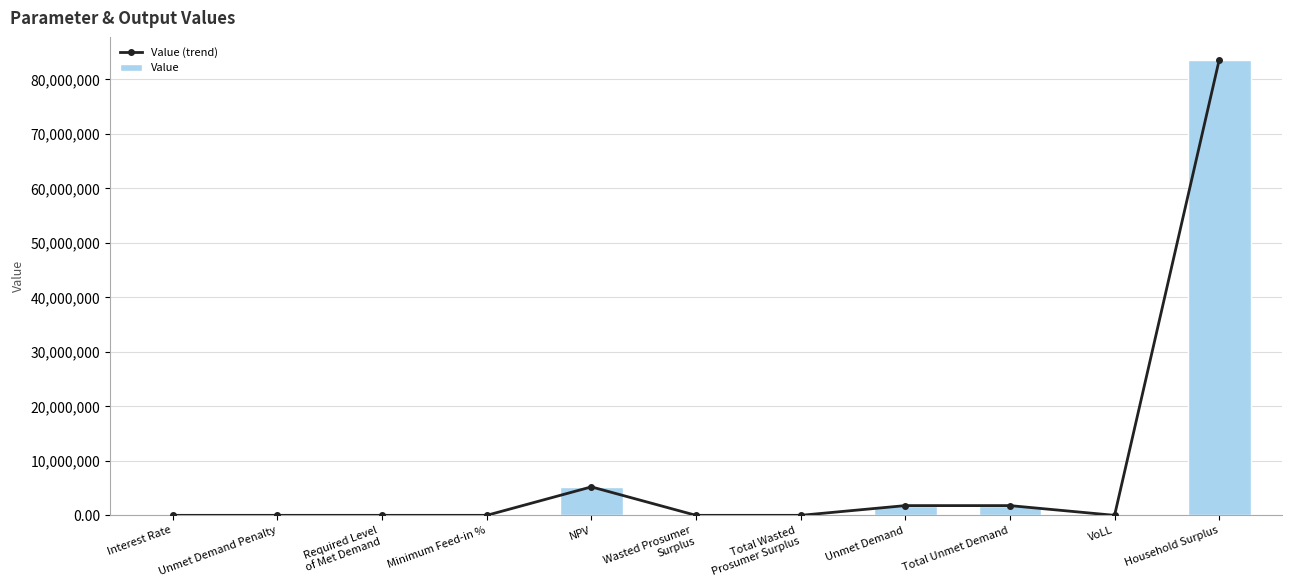

Which category has the highest value in the Value series?

Household Surplus